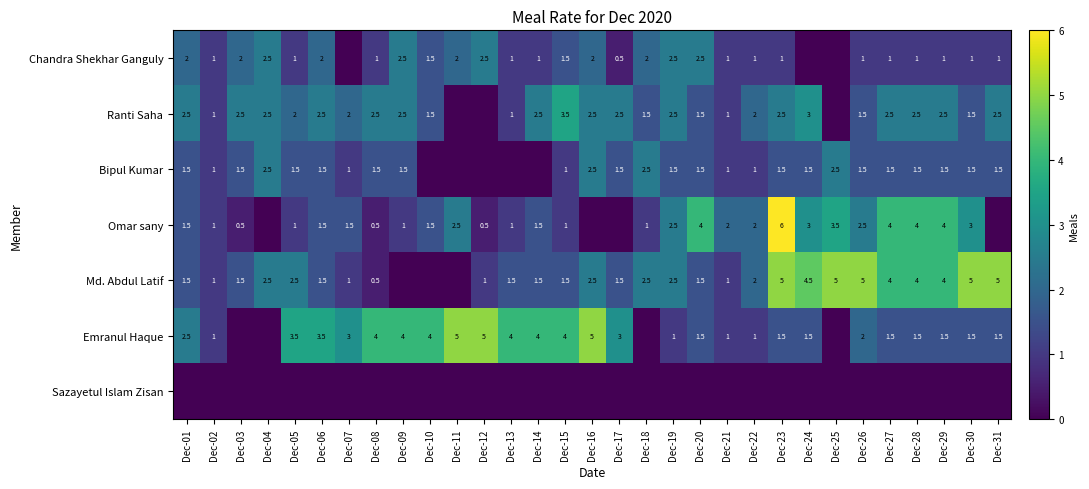

Is the value of Md. Abdul Latif at Dec-03 greater than the value of Ranti Saha at Dec-13?

Yes